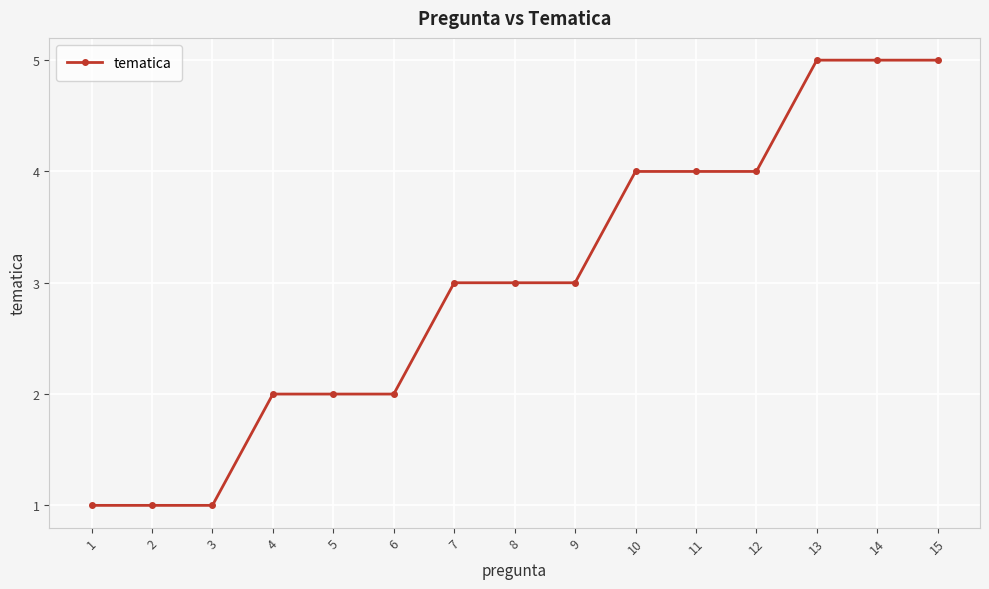

Approximately how many times larger is the value at 1 compared to 14?

0.2